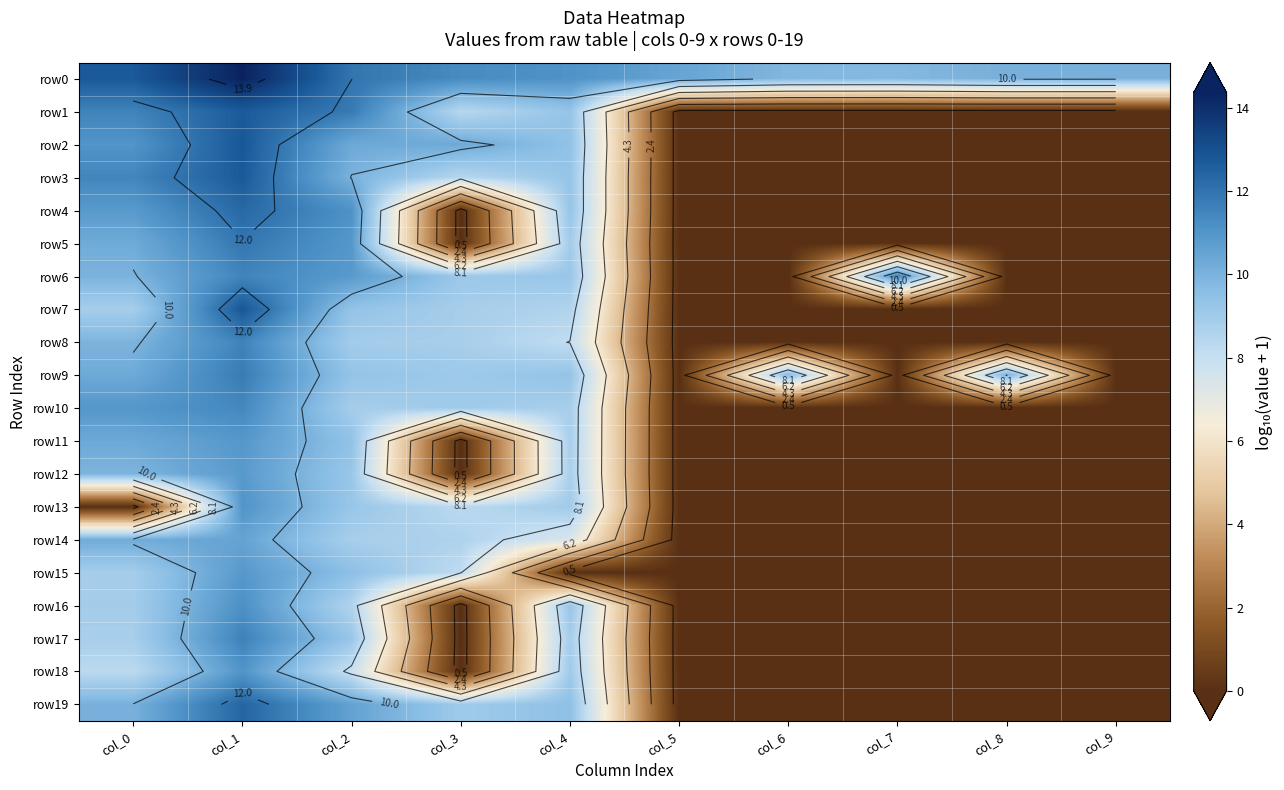

Where does the row3 series first go above 8?

col_0